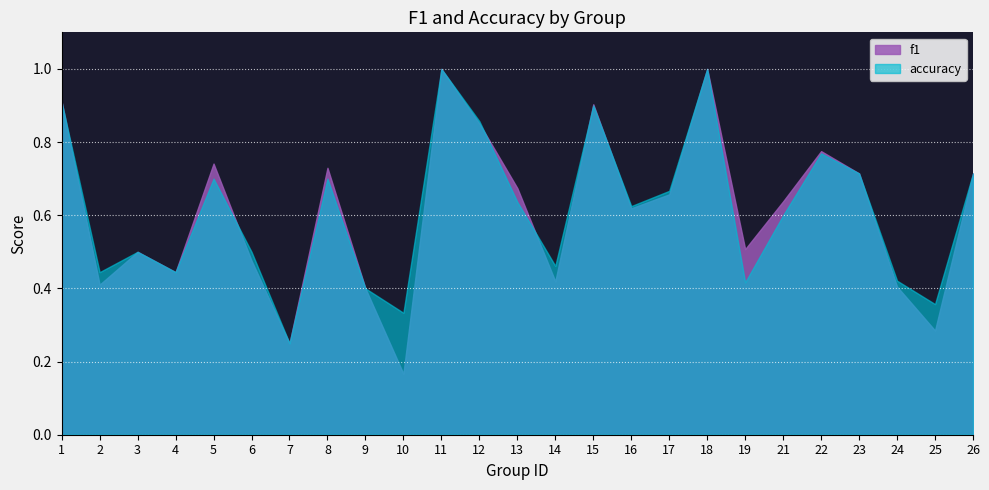

What is the difference between the maximum and minimum values in the f1 series?

0.8